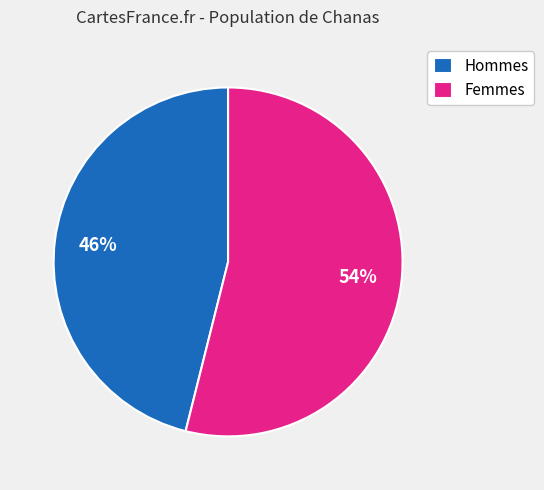

Is Femmes the majority of the pie?

Yes